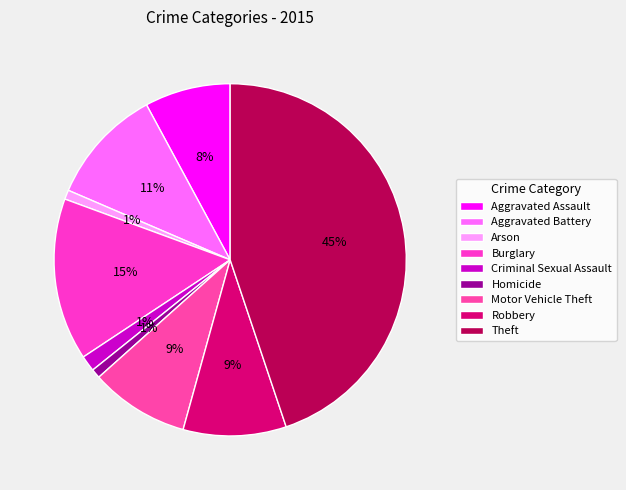

What is the largest slice in the pie chart?

Theft